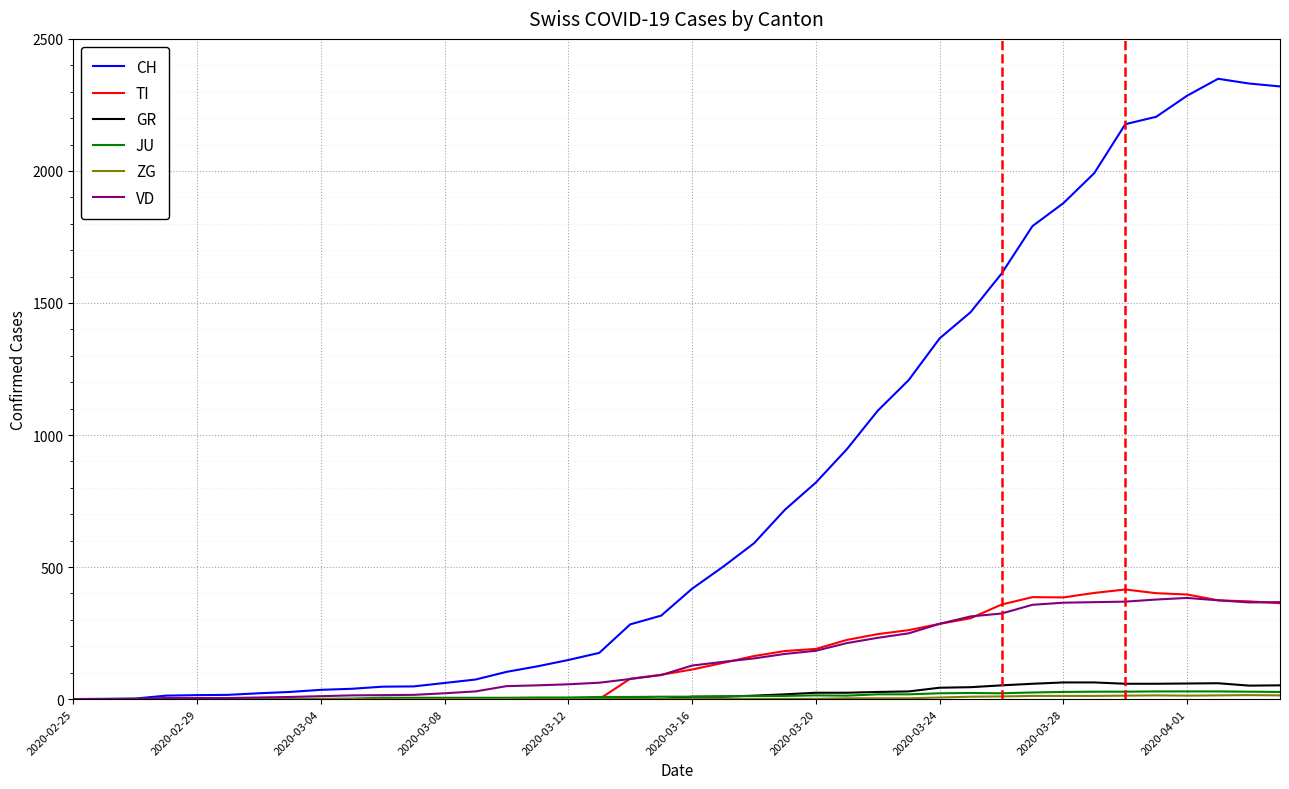

Which series has the widest spread of values?

CH